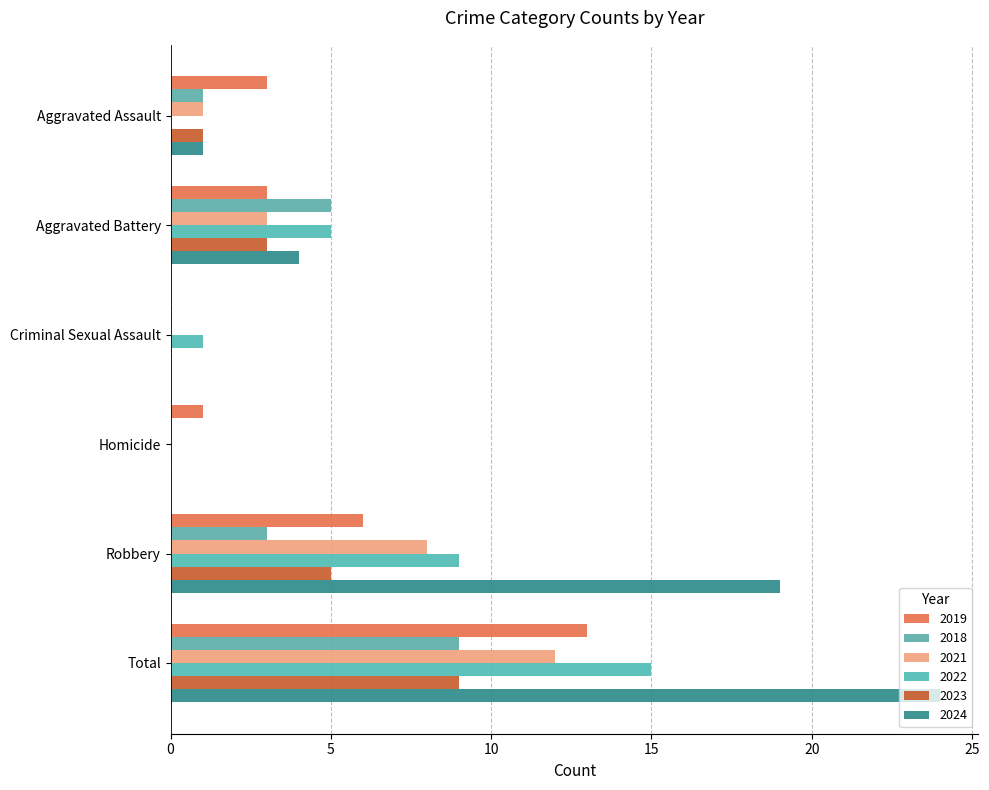

How many values in 2019 are above zero?

5